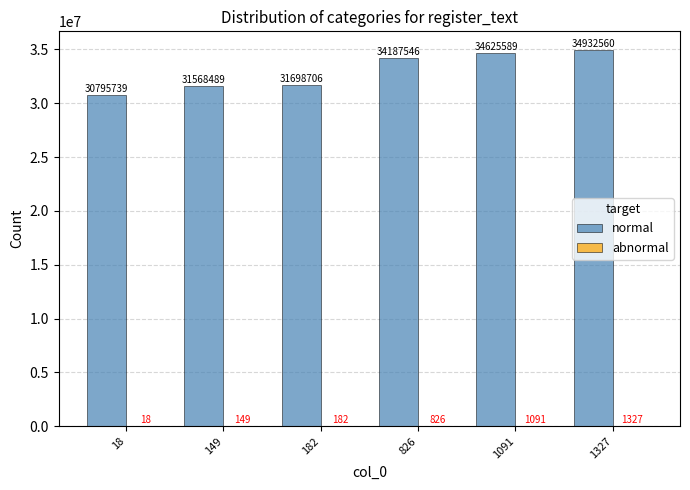

The normal series shows 46121968 at 18. True or false?

False